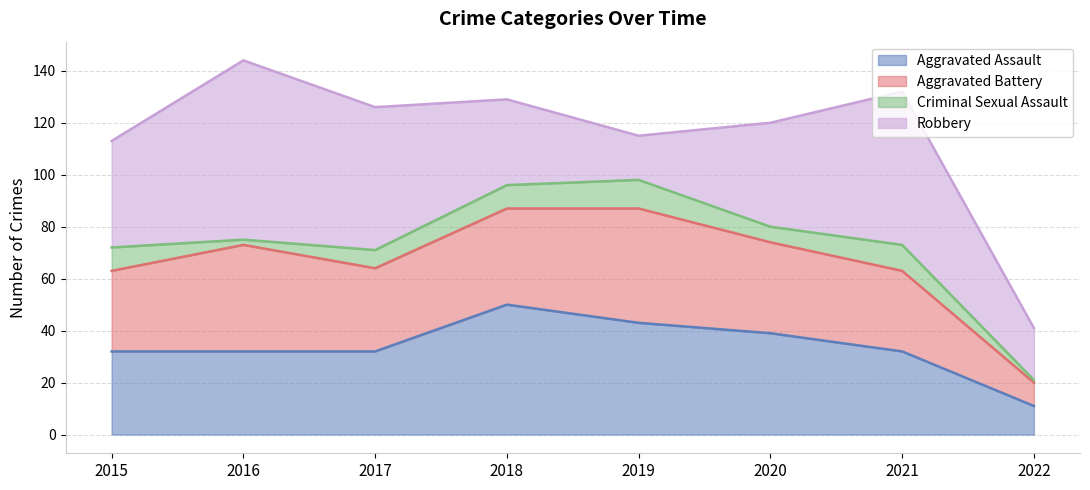

Which series has the largest total across all categories?

Robbery